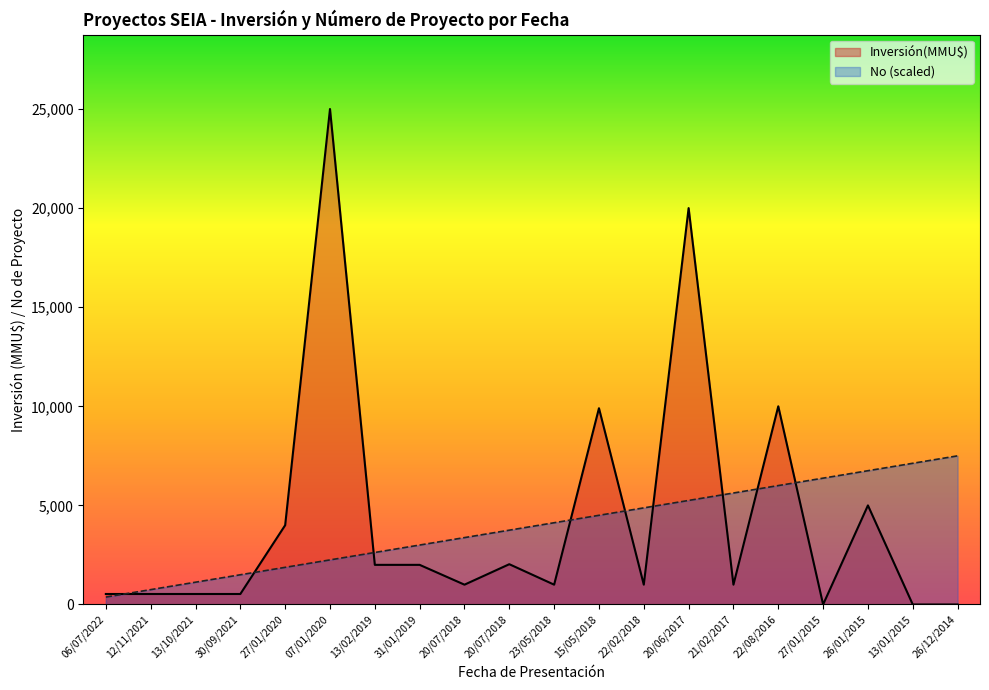

True or false: Inversión(MMU$) has more than 0 interior local peaks.

True